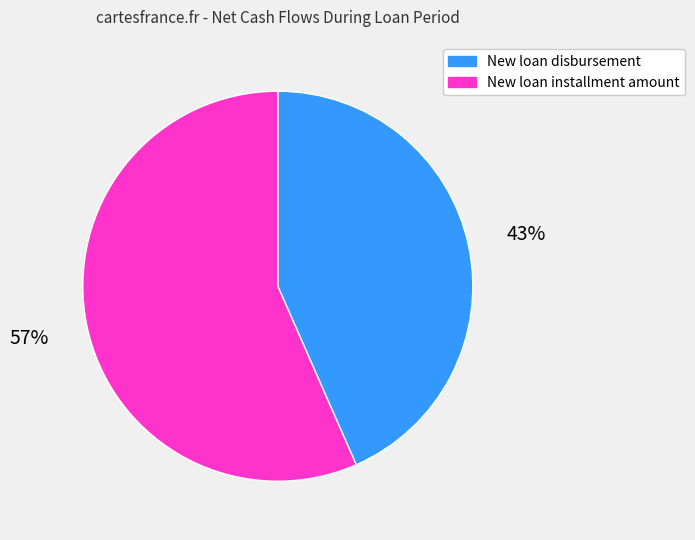

Do New loan disbursement and New loan installment amount together represent more than half of the pie?

Yes